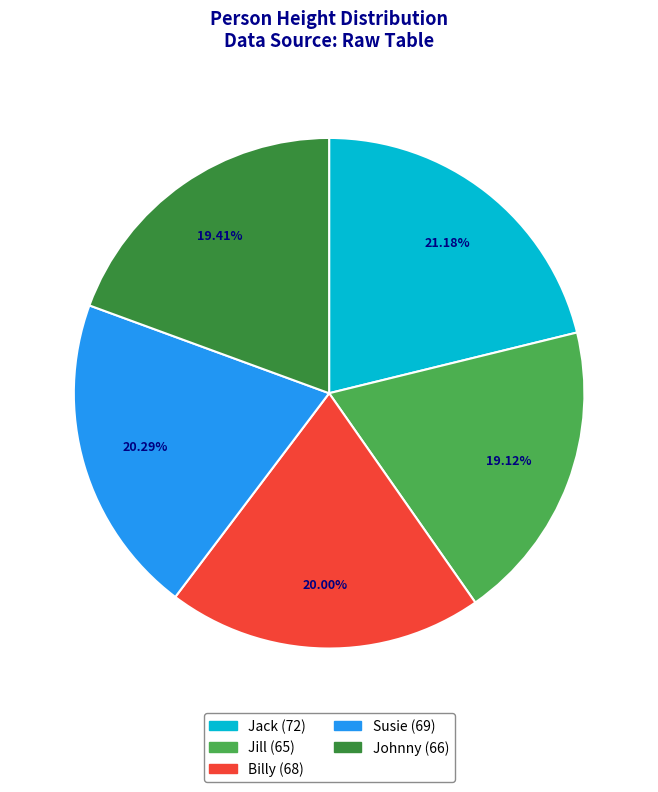

Does Susie represent more than half of the total?

No